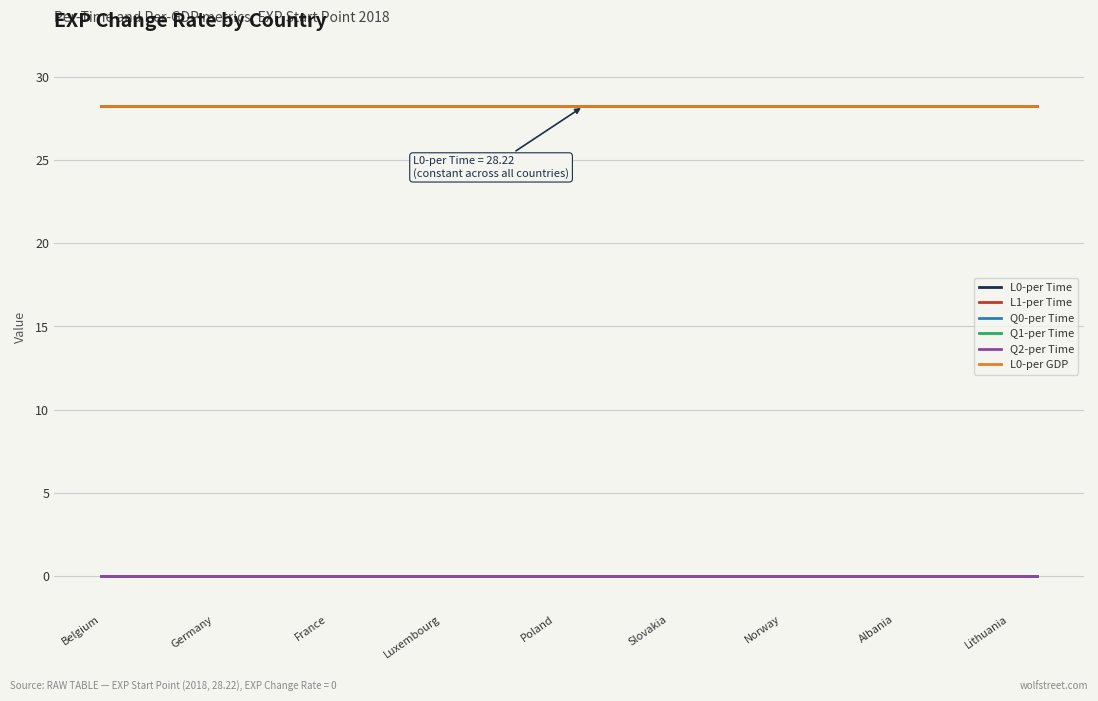

Where is Q0-per Time nearest to the value 0?

Belgium